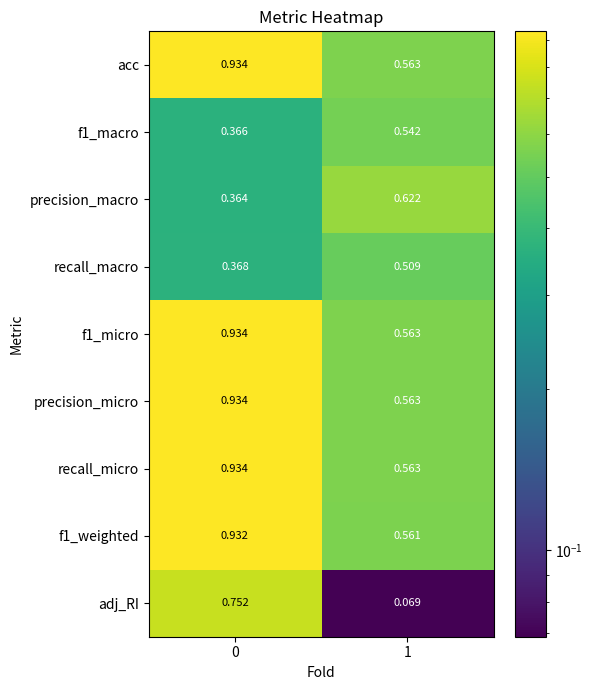

Is the value of f1_micro at 1 greater than the value of recall_macro at 0?

Yes